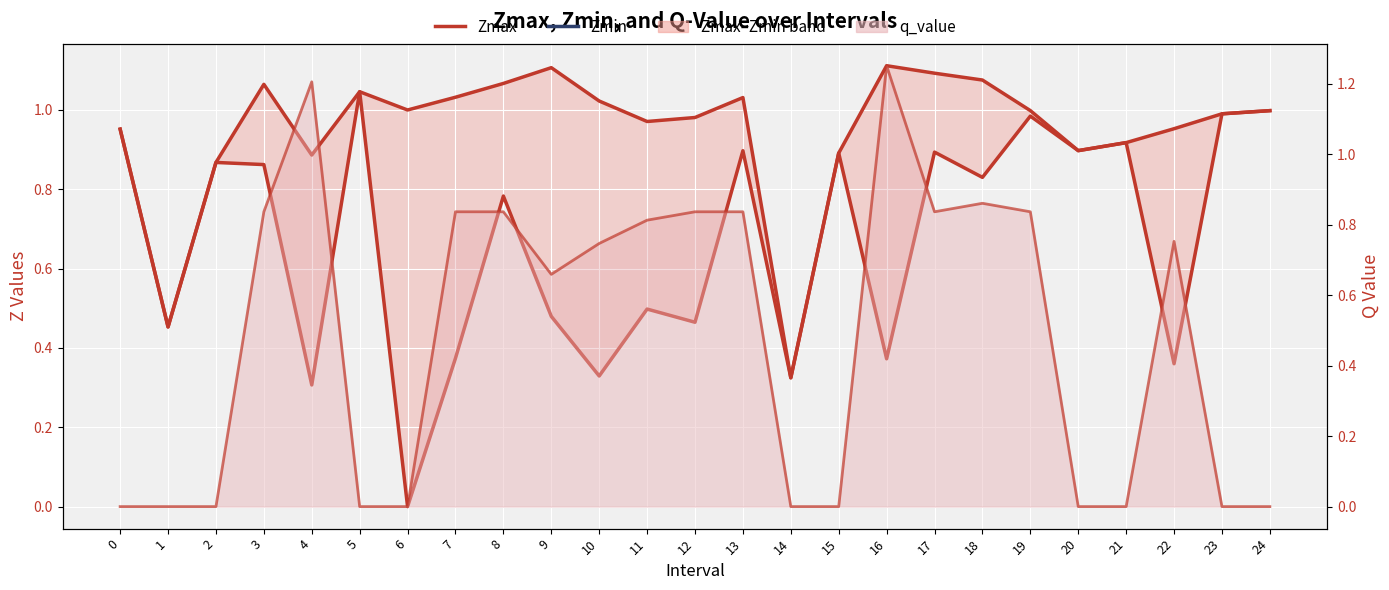

True or false: Zmax and Zmin intersect in this chart.

False